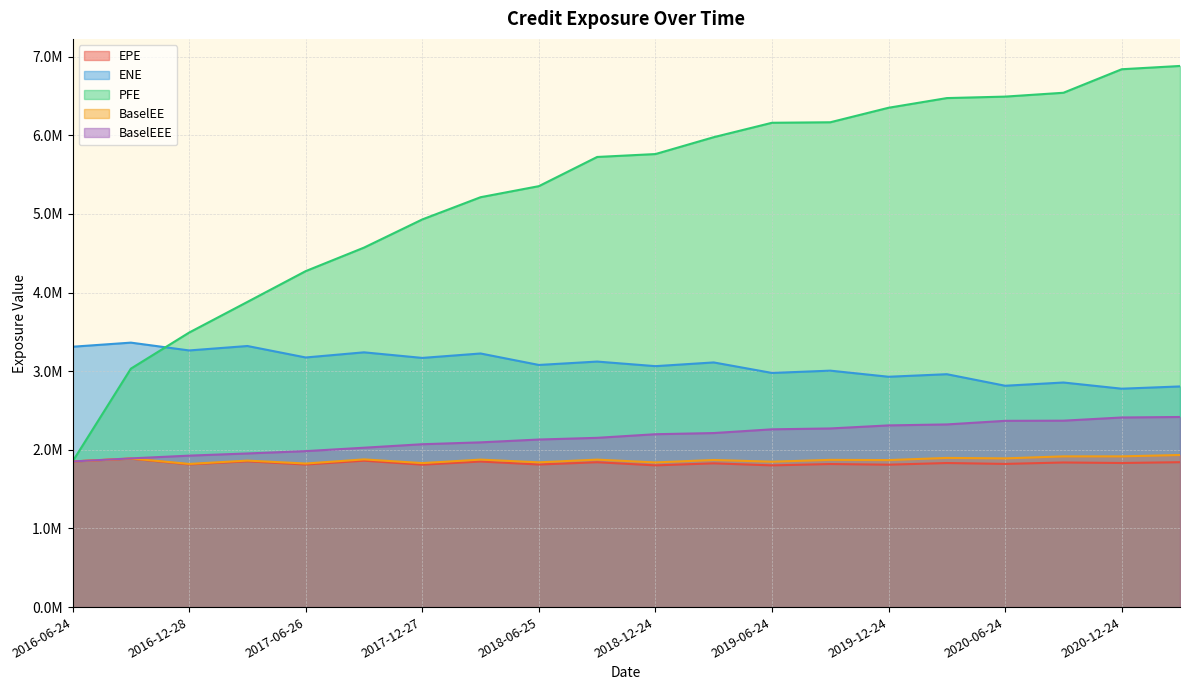

Does the chart have visible grid lines?

Yes